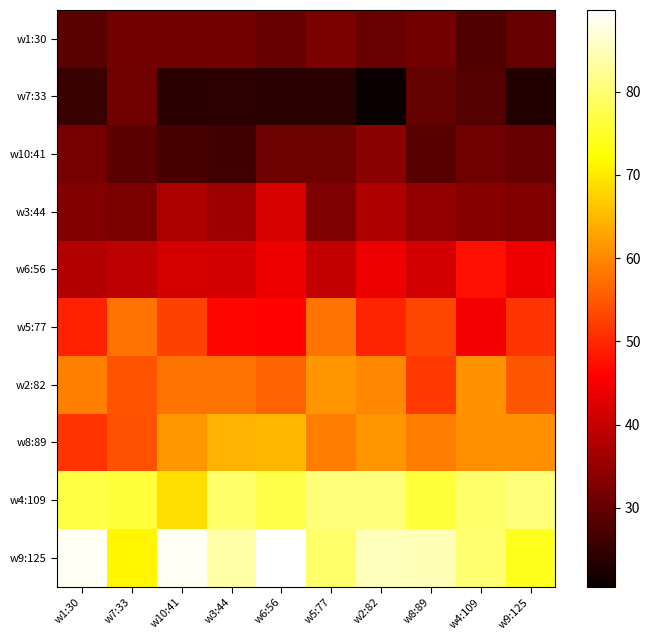

What is the smallest value displayed?

20.5